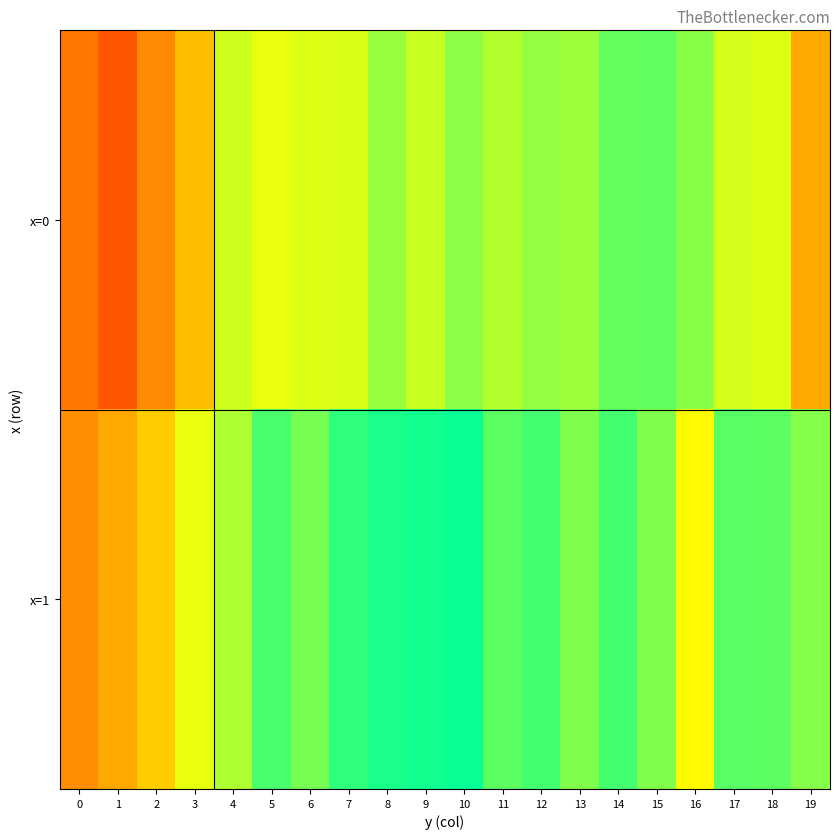

At 19, list the series in order from smallest to largest.

x=0, x=1